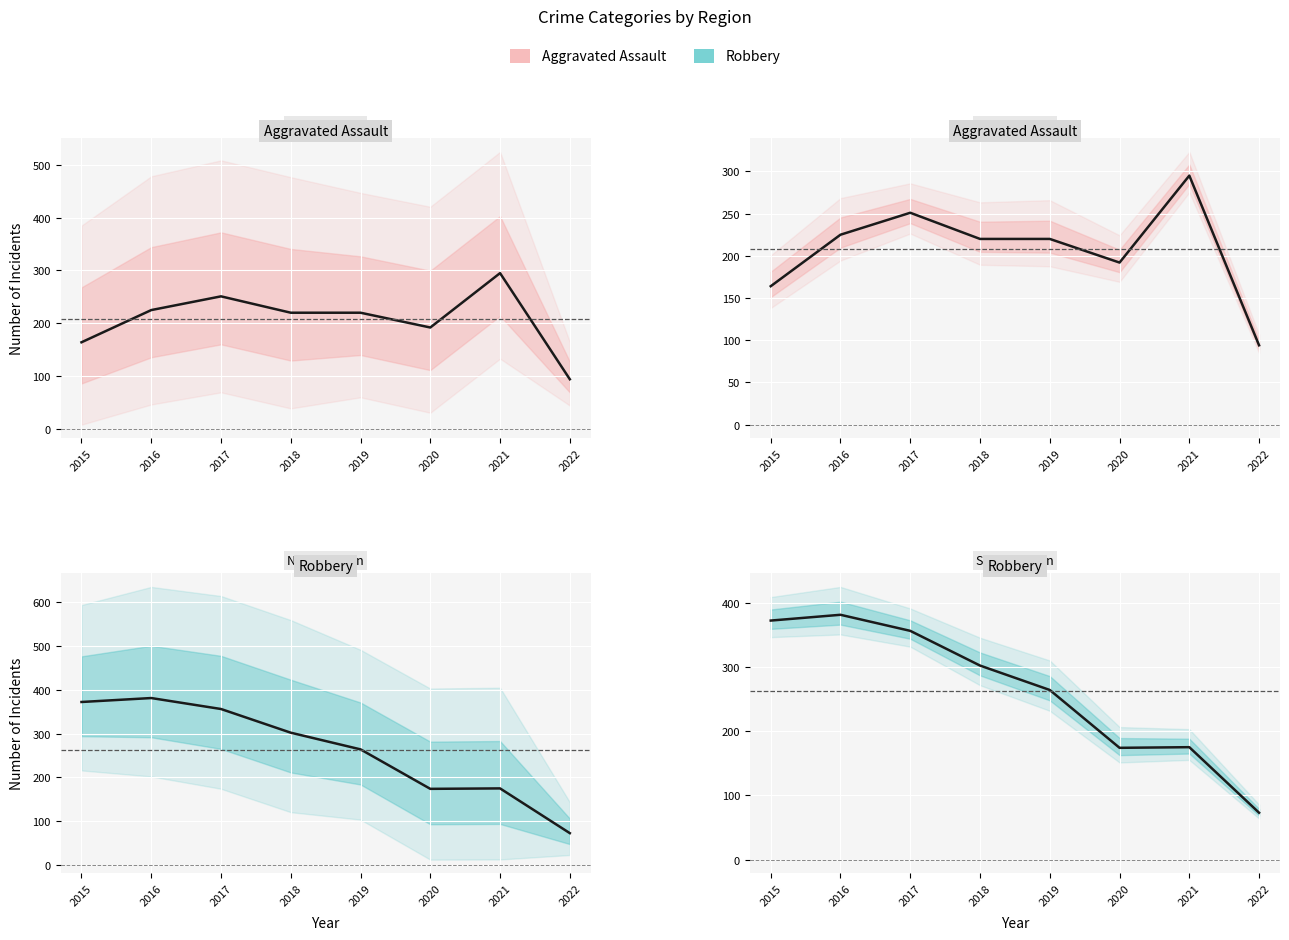

What are all the series names shown in the legend?

Aggravated Assault, Robbery